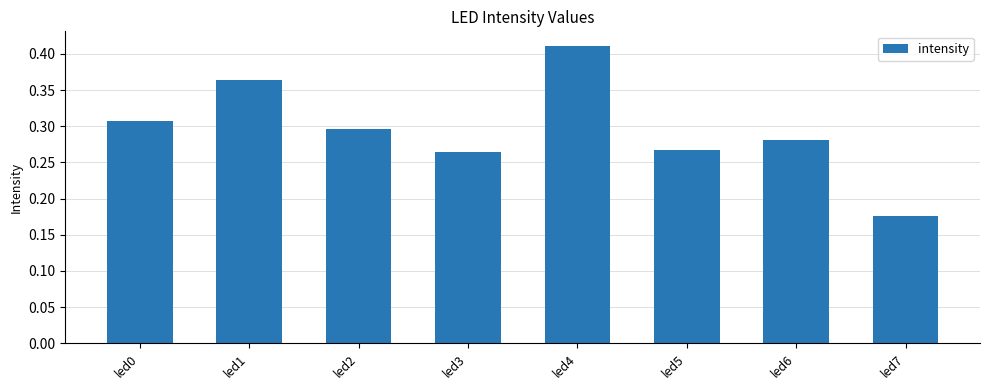

True or false: the data shows 0.5 at led6.

False